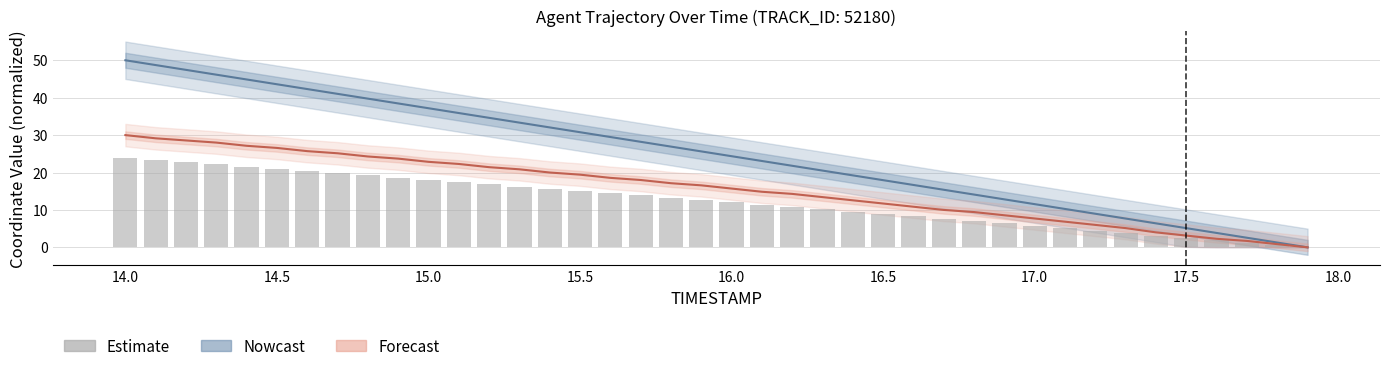

Which series has the largest total across all categories?

X (Nowcast)